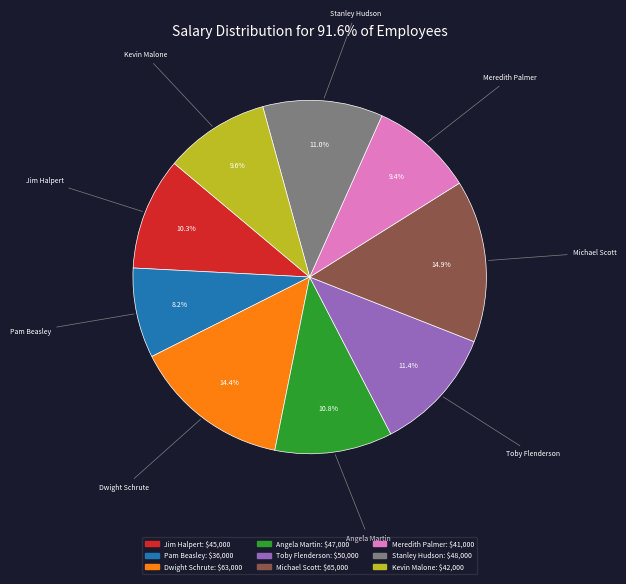

Which category has the smallest portion of the pie?

Pam Beasley